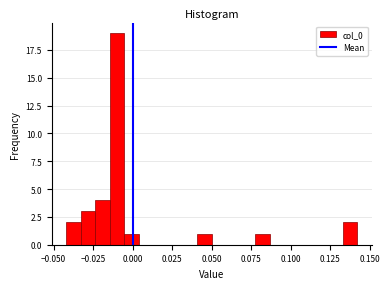

Around what value on the x-axis is the tallest bar? Give the approximate position of its centre, as read against the axis.

-0.010